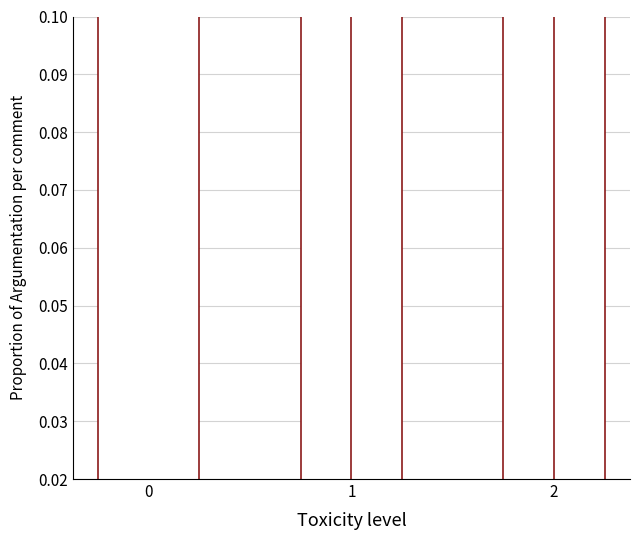

Reading left to right, transcribe all the data shown in this chart.

0=0.7	1=0.2	2=0.2